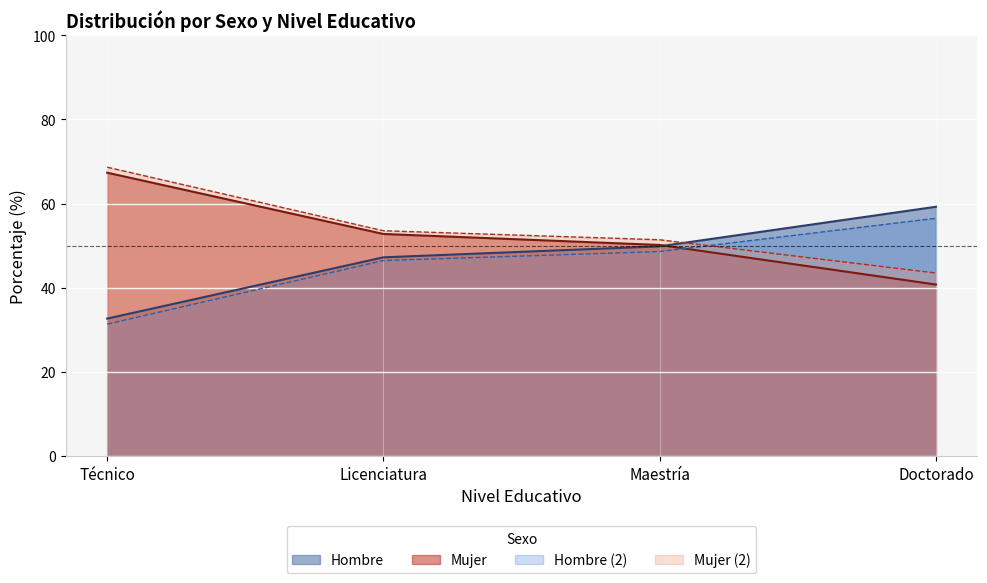

Count the number of data series in this chart.

4